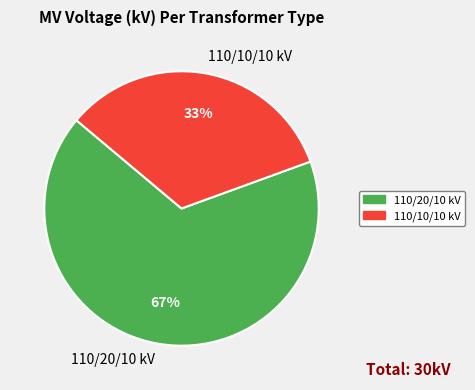

The 110/20/10 kV slice represents 73% of the pie. True or false?

False